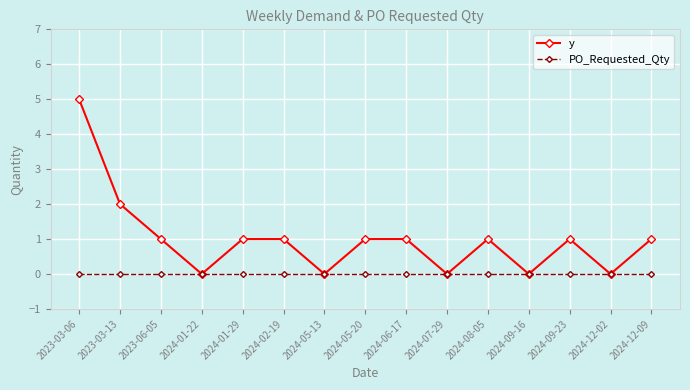

What is the sum of the y values at 2024-06-17 and 2024-09-16?

1